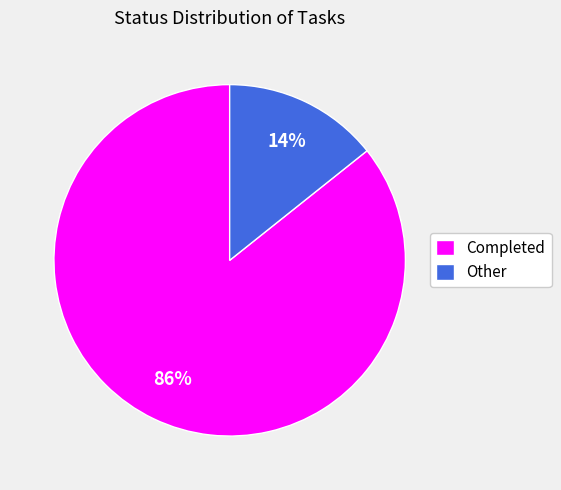

Does Completed account for over 50% of the chart?

Yes